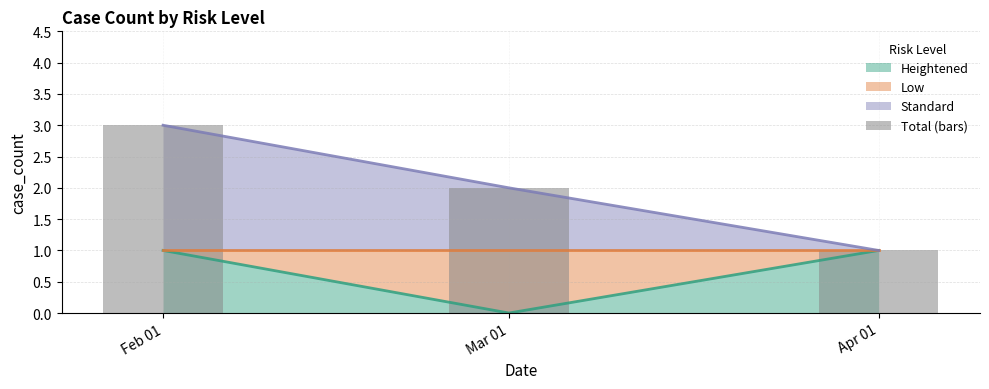

True or false: the data shows 5 at Feb 01.

False